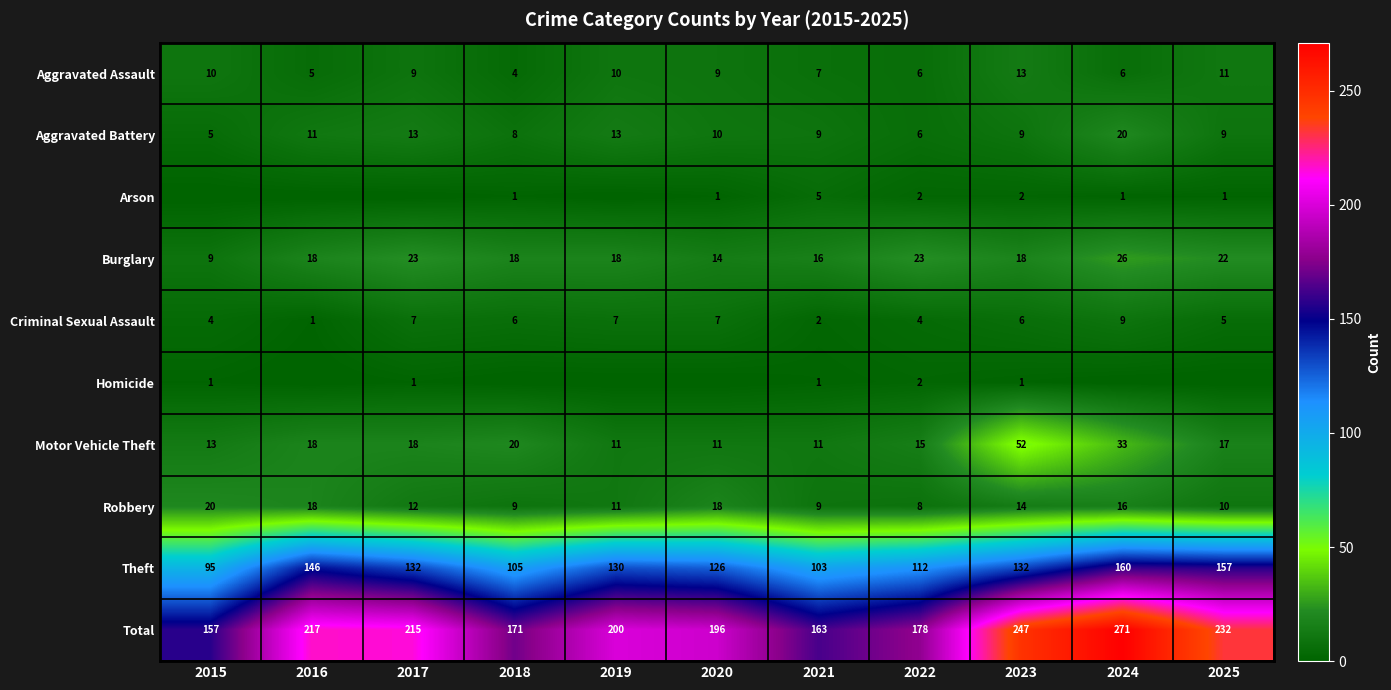

What is the lowest value of the Robbery series?

8